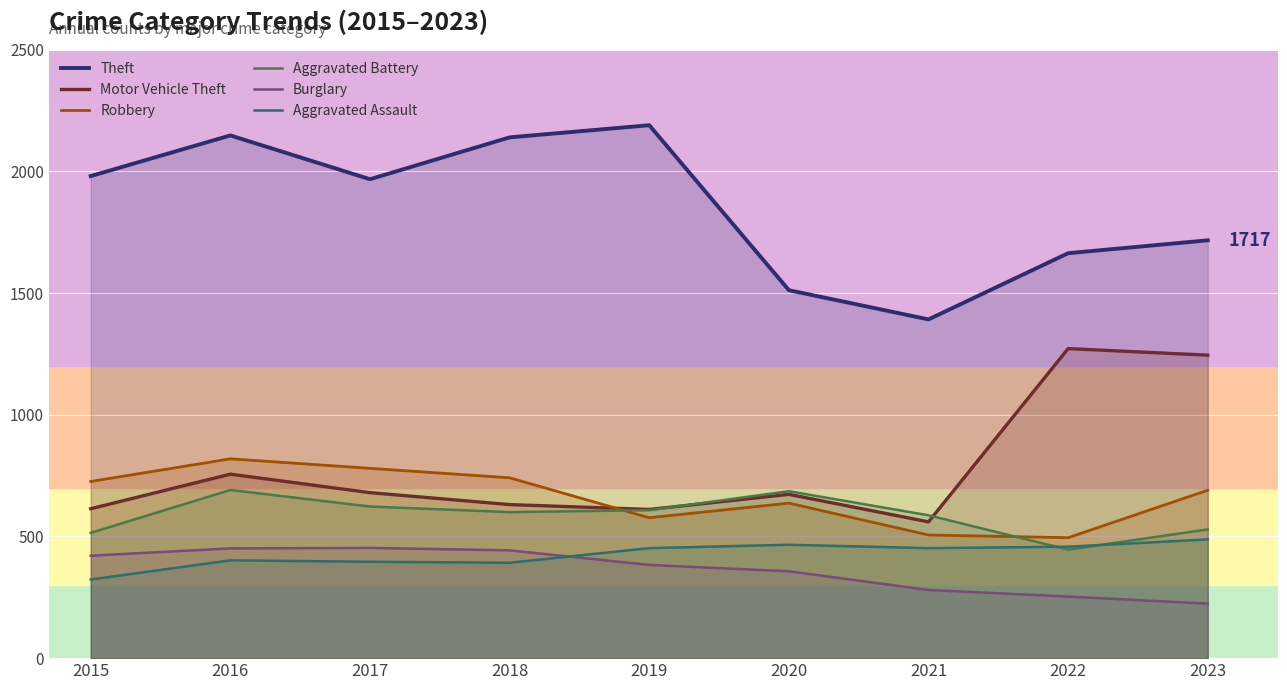

What is the value of the Burglary point at the 1st from the left?

421